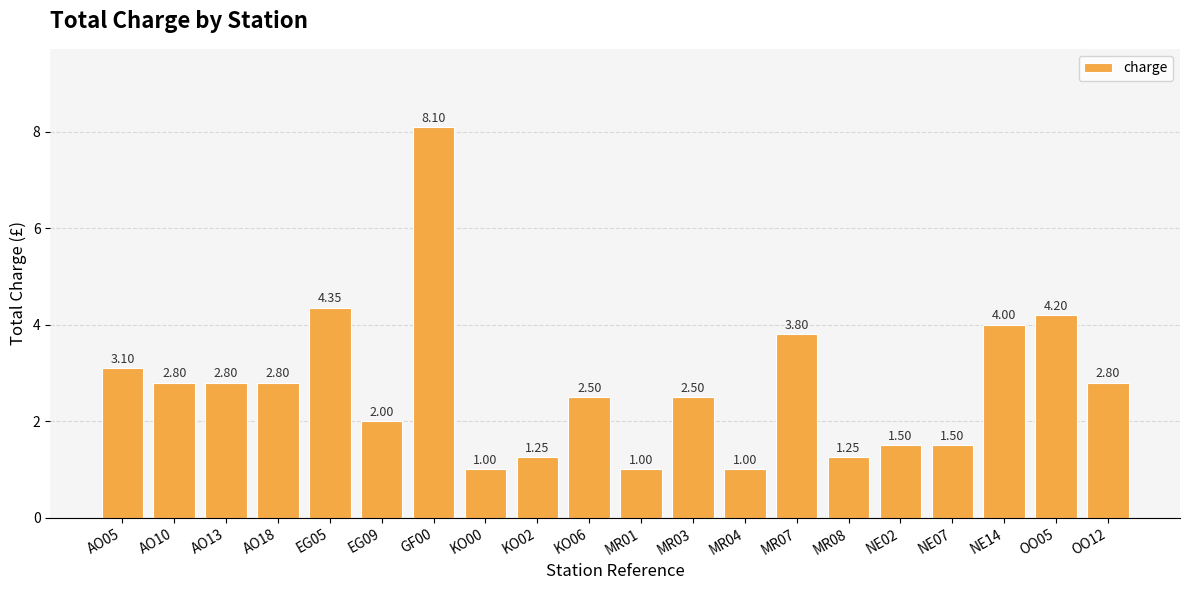

Between AO10 and MR07, which is larger?

MR07